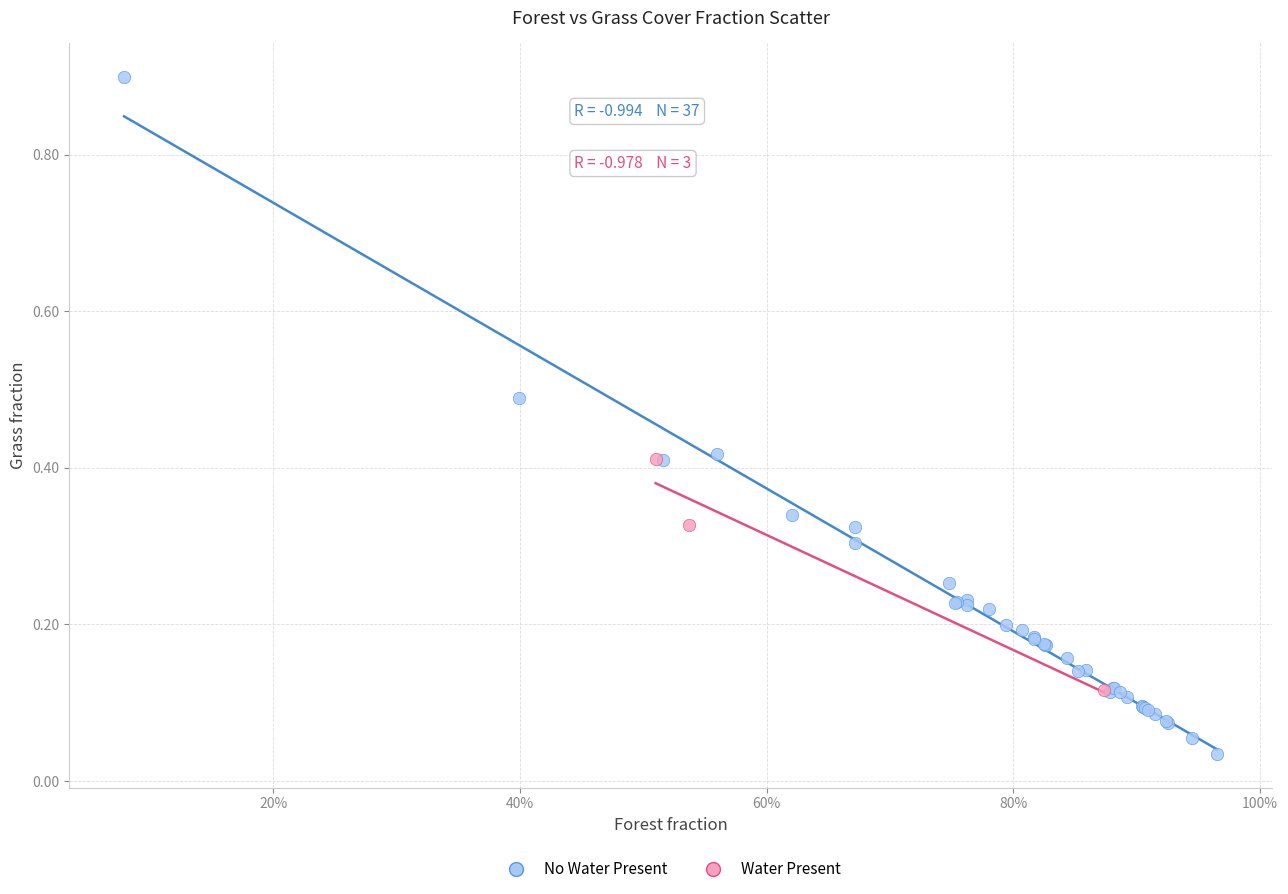

Which series has the largest Y range (max minus min)?

No Water Present